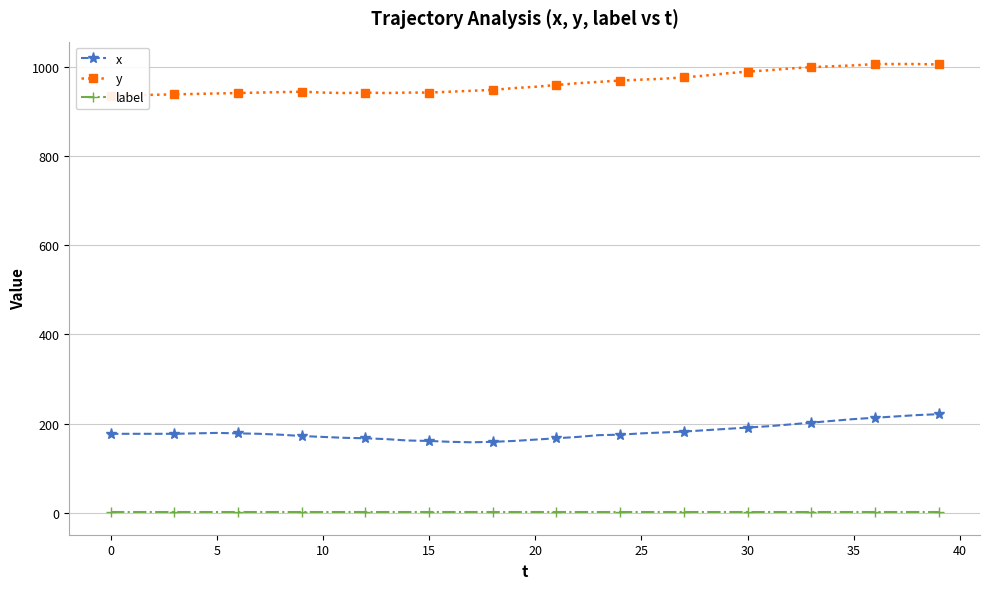

What is the value of the x point at the 20th from the left?

161